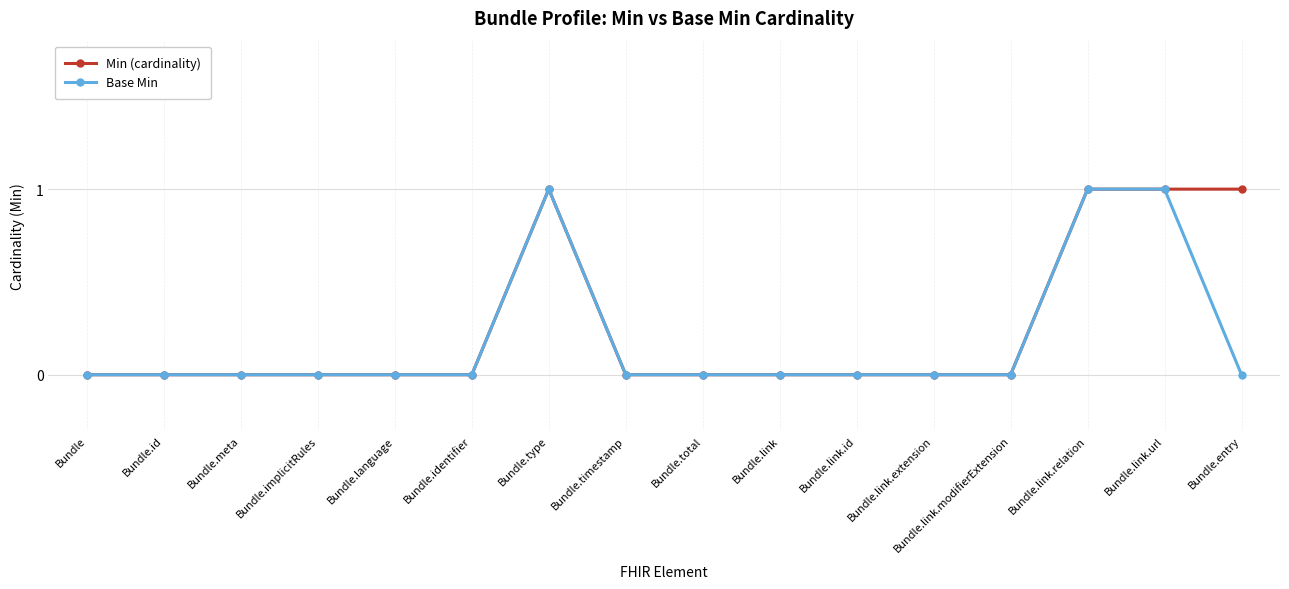

What is the label of the 11th point from the left?

Bundle.link.id